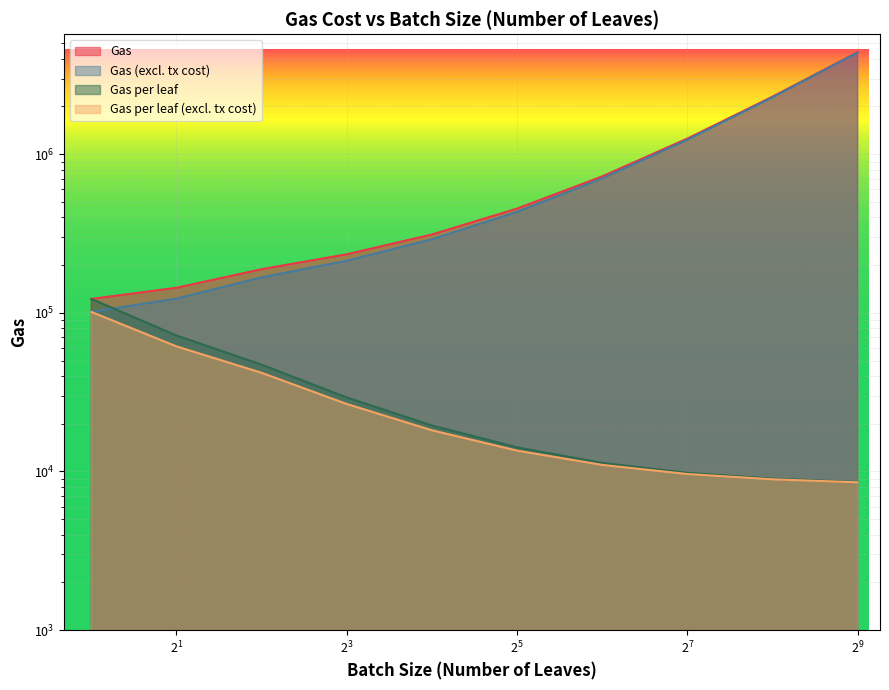

Does the chart display data point markers on the line(s)?

No